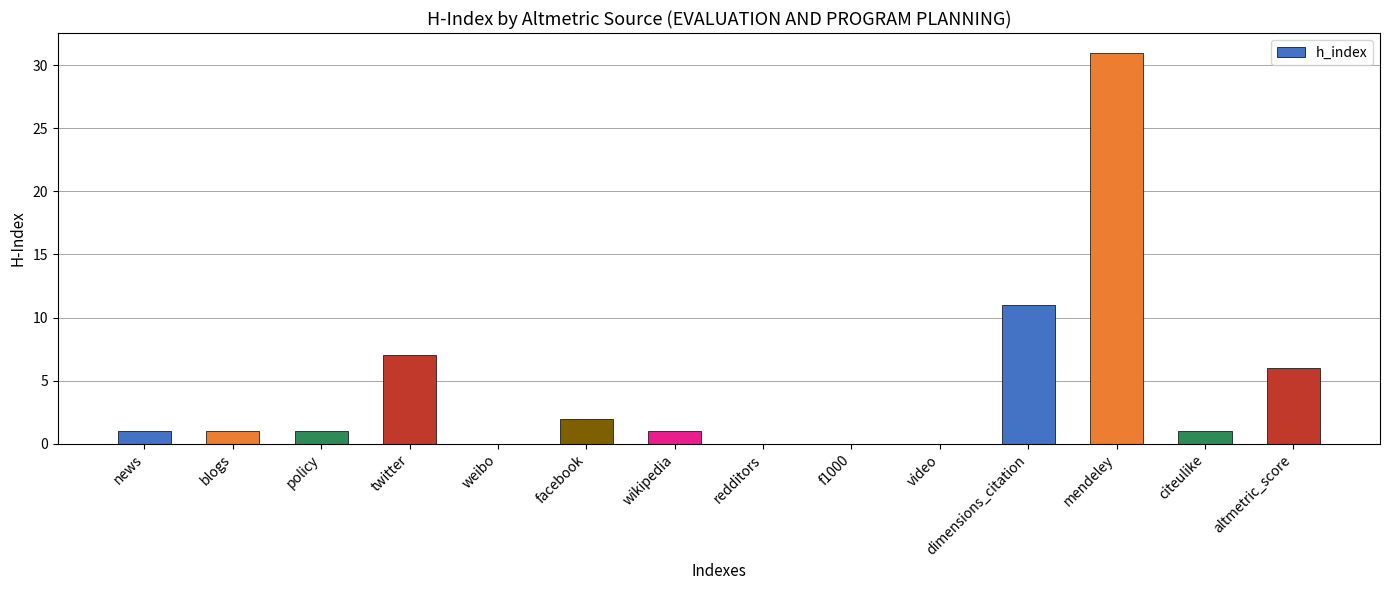

What is the sum of all values?

62